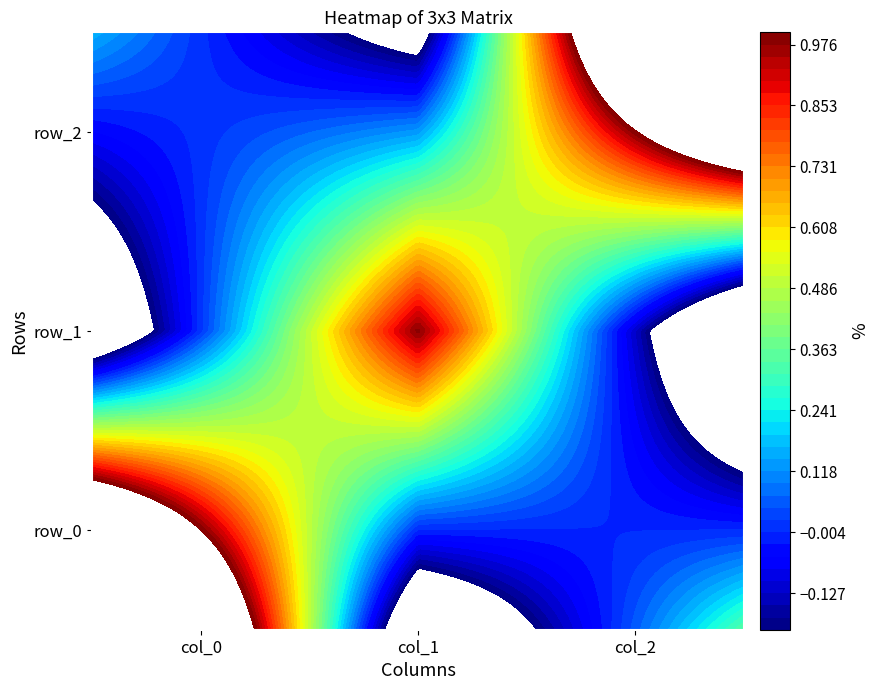

At which label does row_1 reach its peak?

col_1